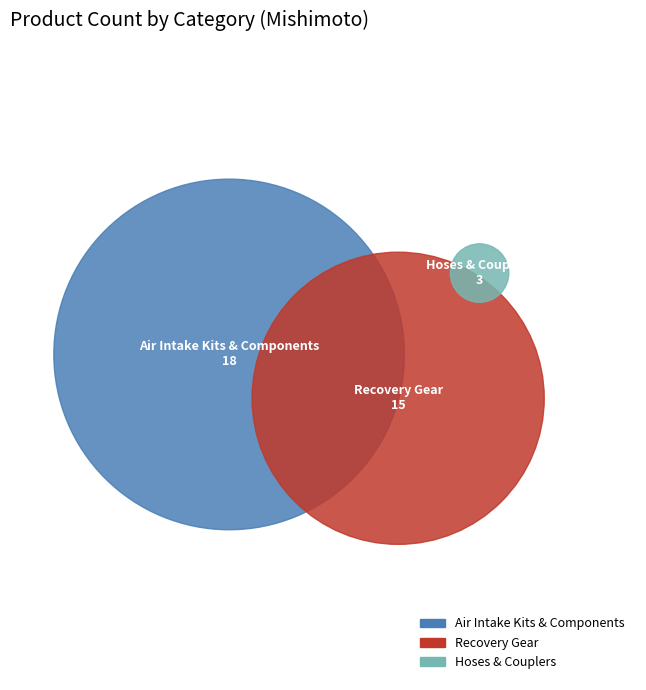

How many slices are in this pie chart?

3